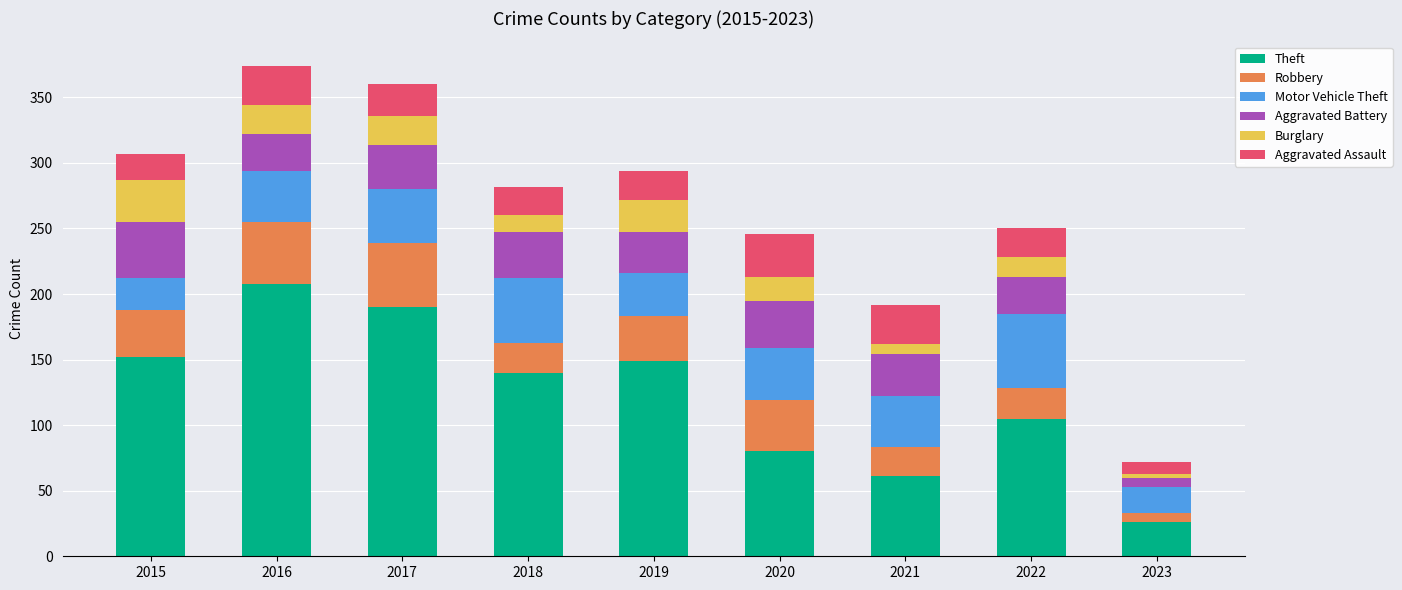

At which label is Theft closest to 117?

2022